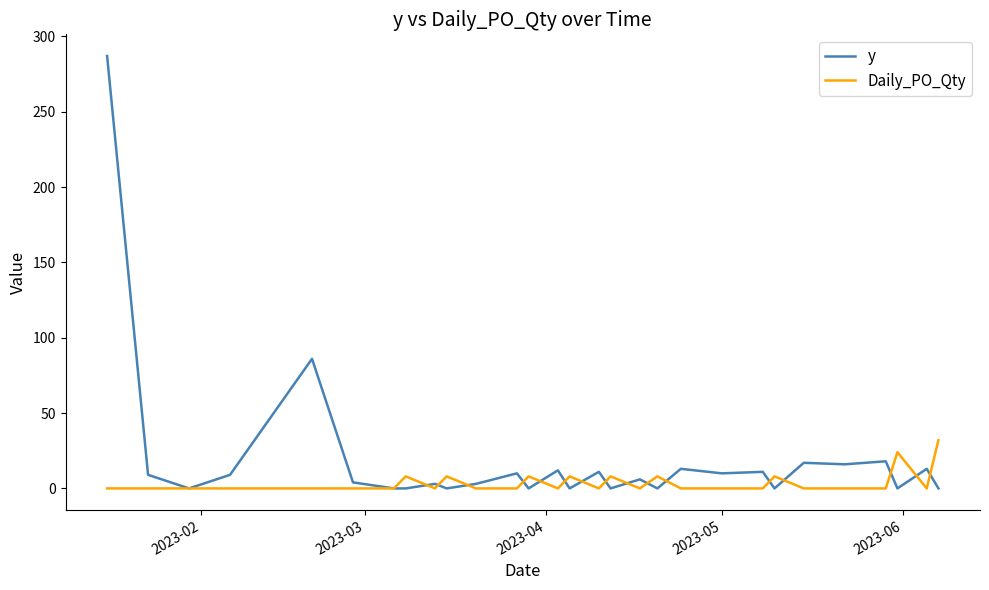

Rank the series by their maximum value, from highest to lowest.

y, Daily_PO_Qty